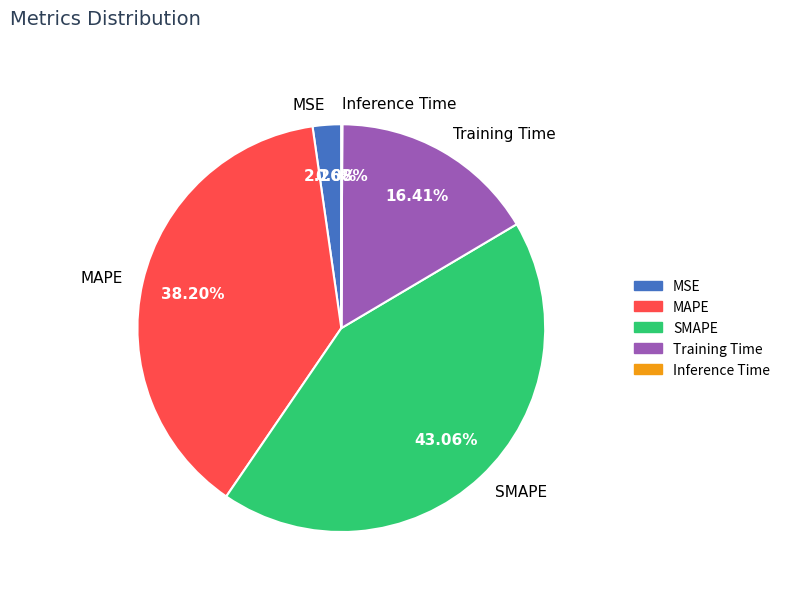

Is MAPE the majority of the pie?

No